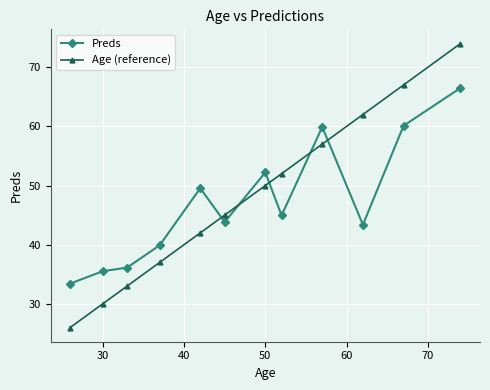

How many interior local valleys does the Preds series have?

3